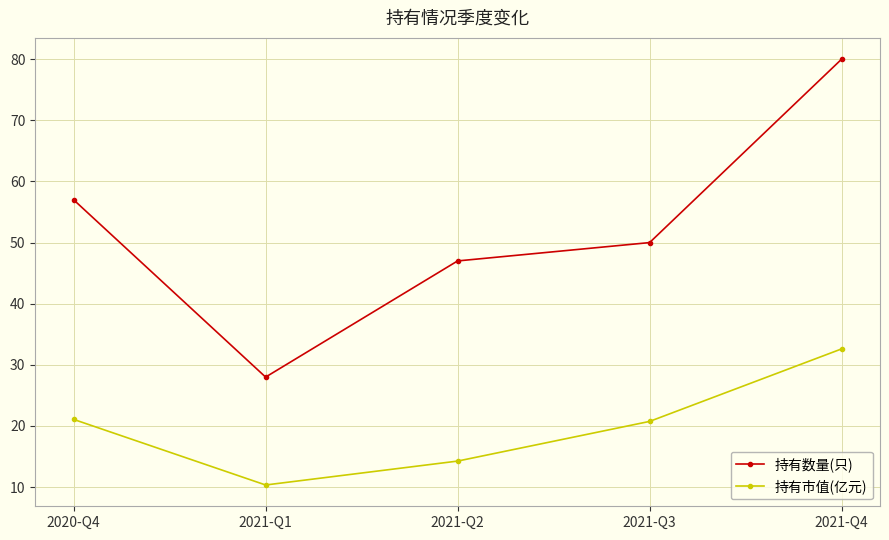

Rank the series by their average value, from lowest to highest.

持有市值(亿元), 持有数量(只)